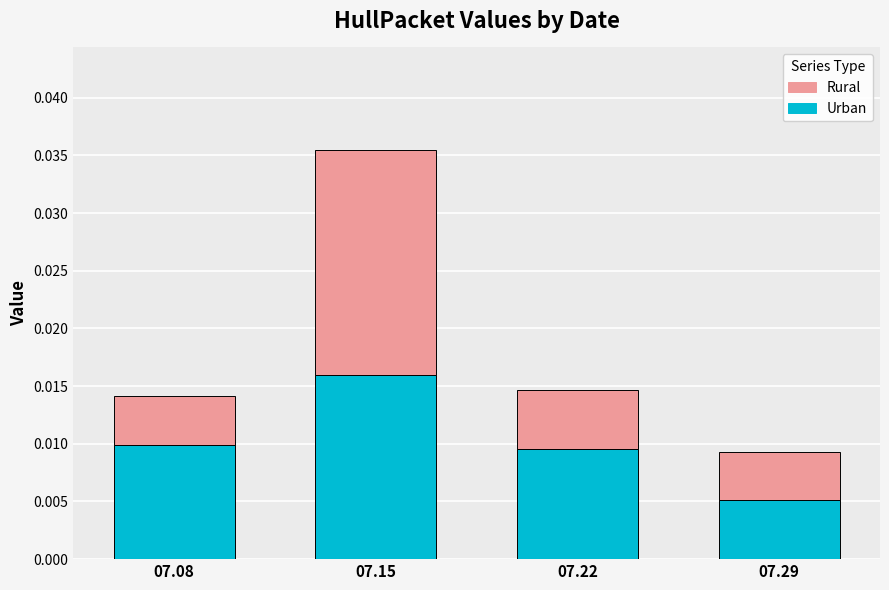

At which category is the sum across all series the highest?

07.15